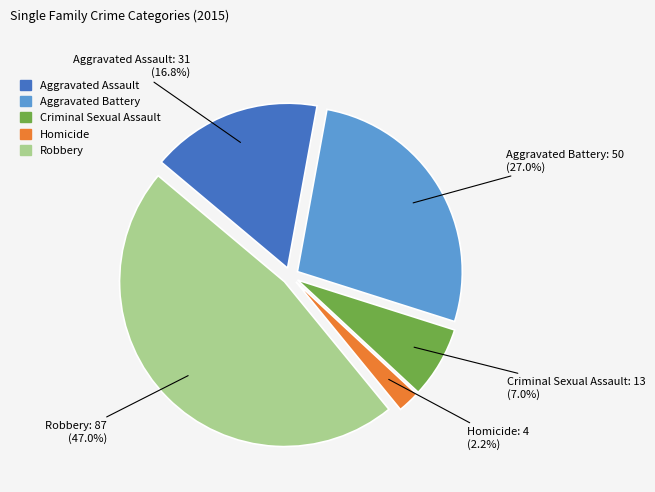

True or false: Aggravated Battery accounts for 17% of the total.

False